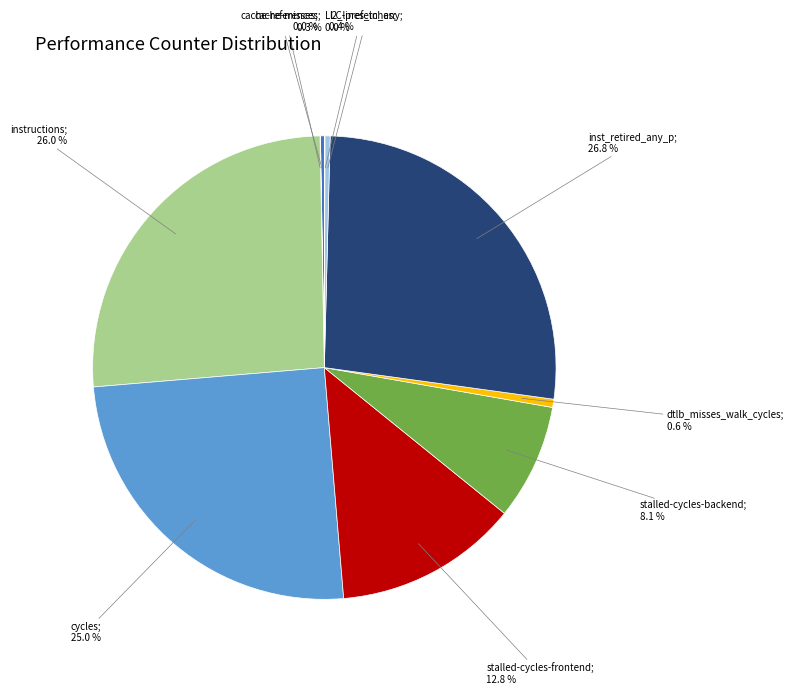

Does any single category account for the majority?

No